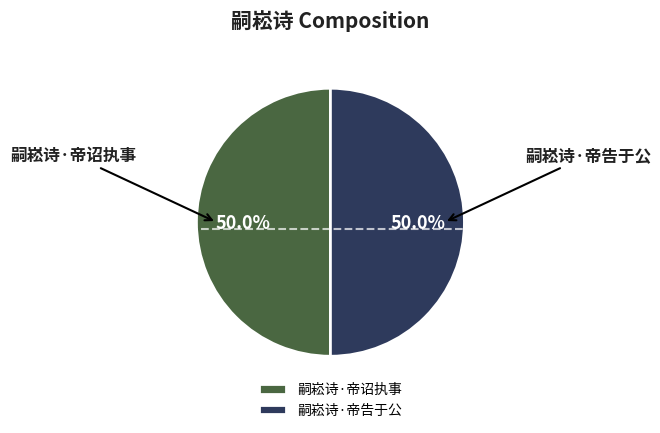

Approximately how many times larger is the value at 嗣崧诗·帝诏执事 compared to 嗣崧诗·帝告于公?

1.0